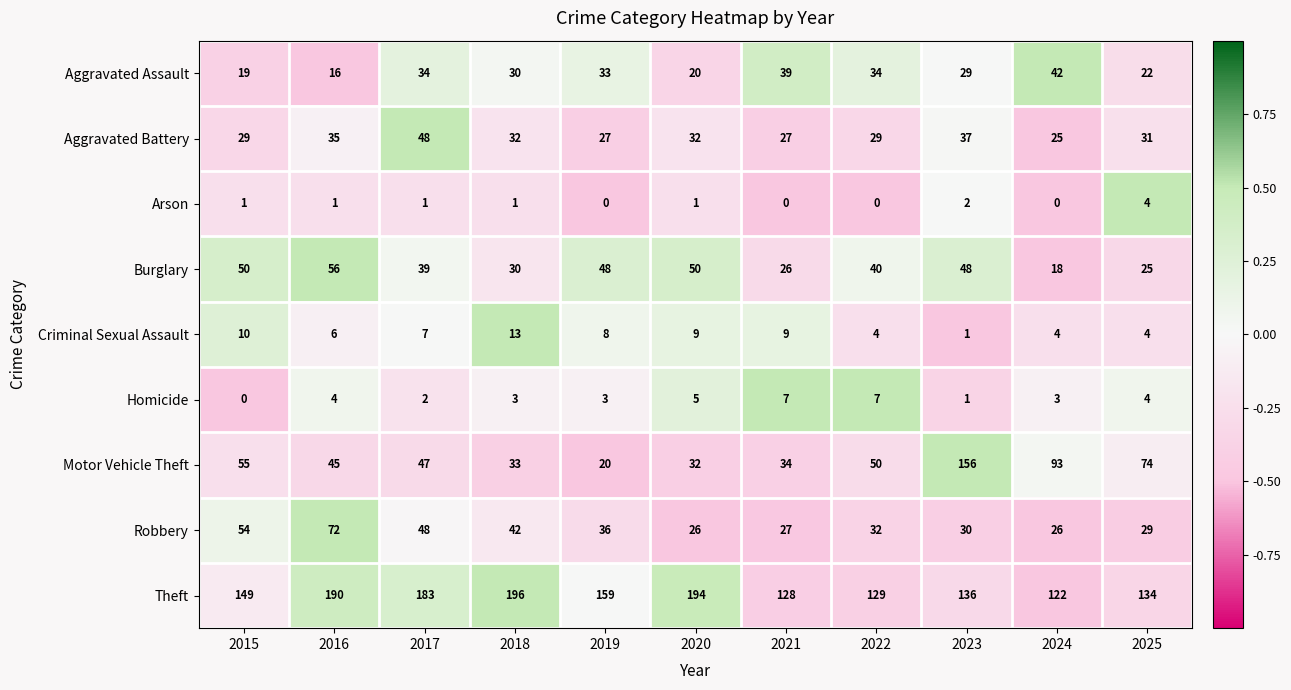

The value of Criminal Sexual Assault at 2021 is 9. True or false?

True